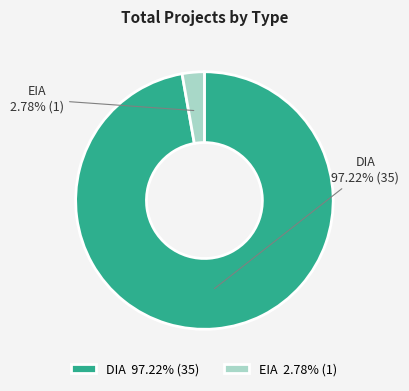

To the nearest percent, what portion does EIA represent?

3%